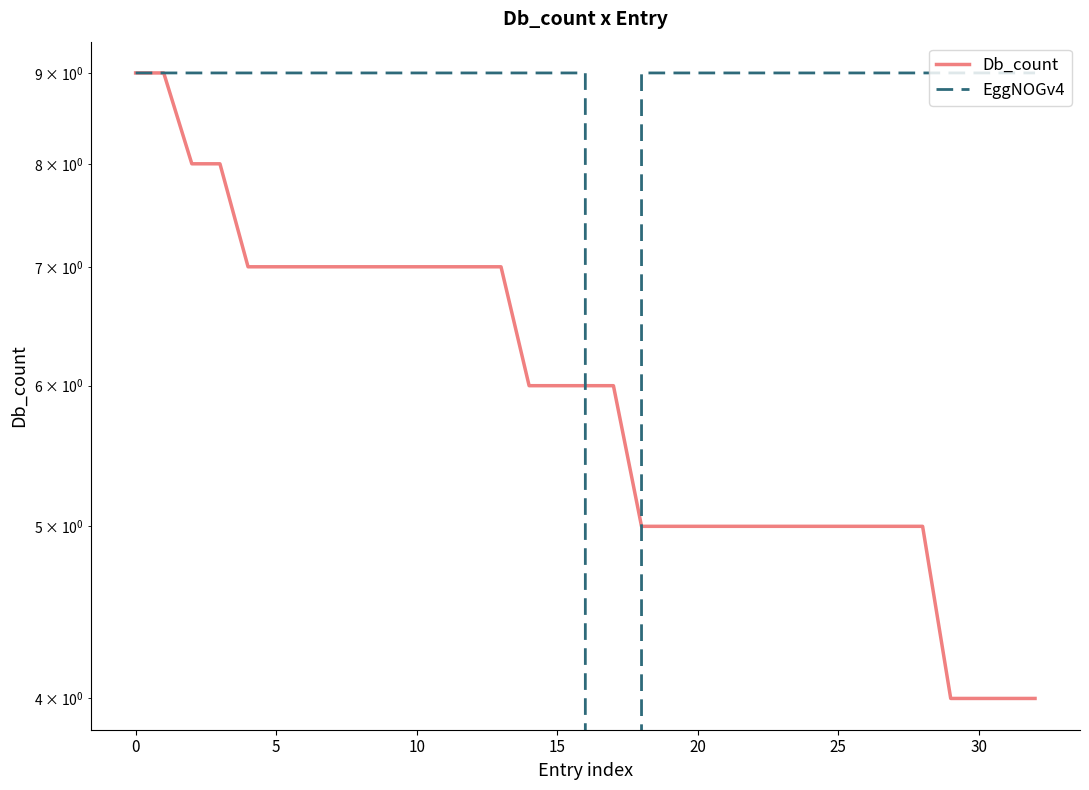

Is this an area chart (filled region under the line)?

No